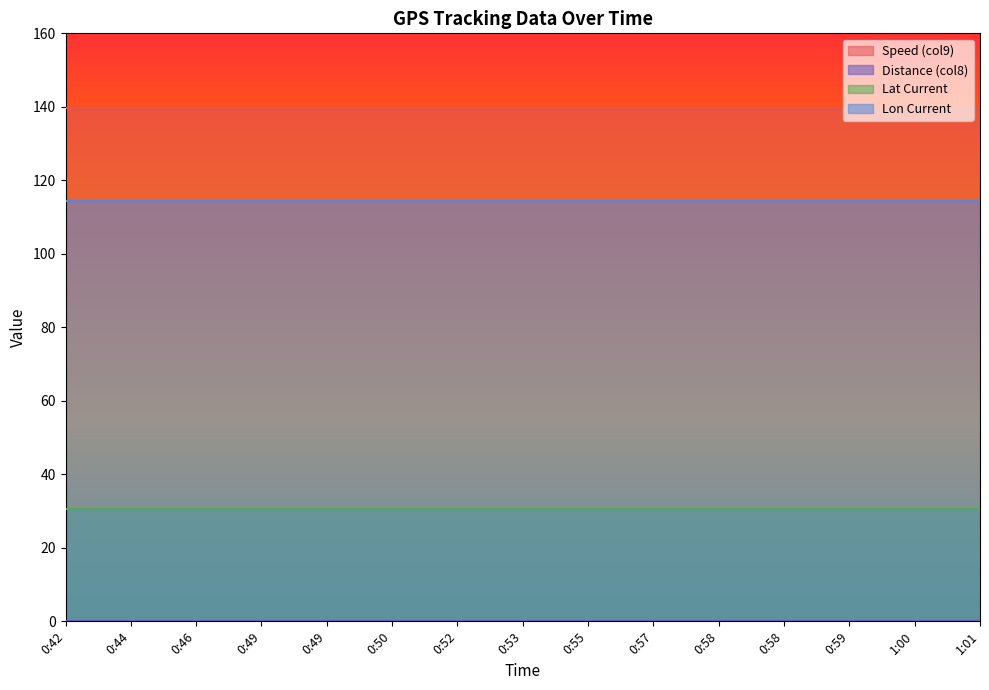

What is the maximum value shown in the chart?

139.7